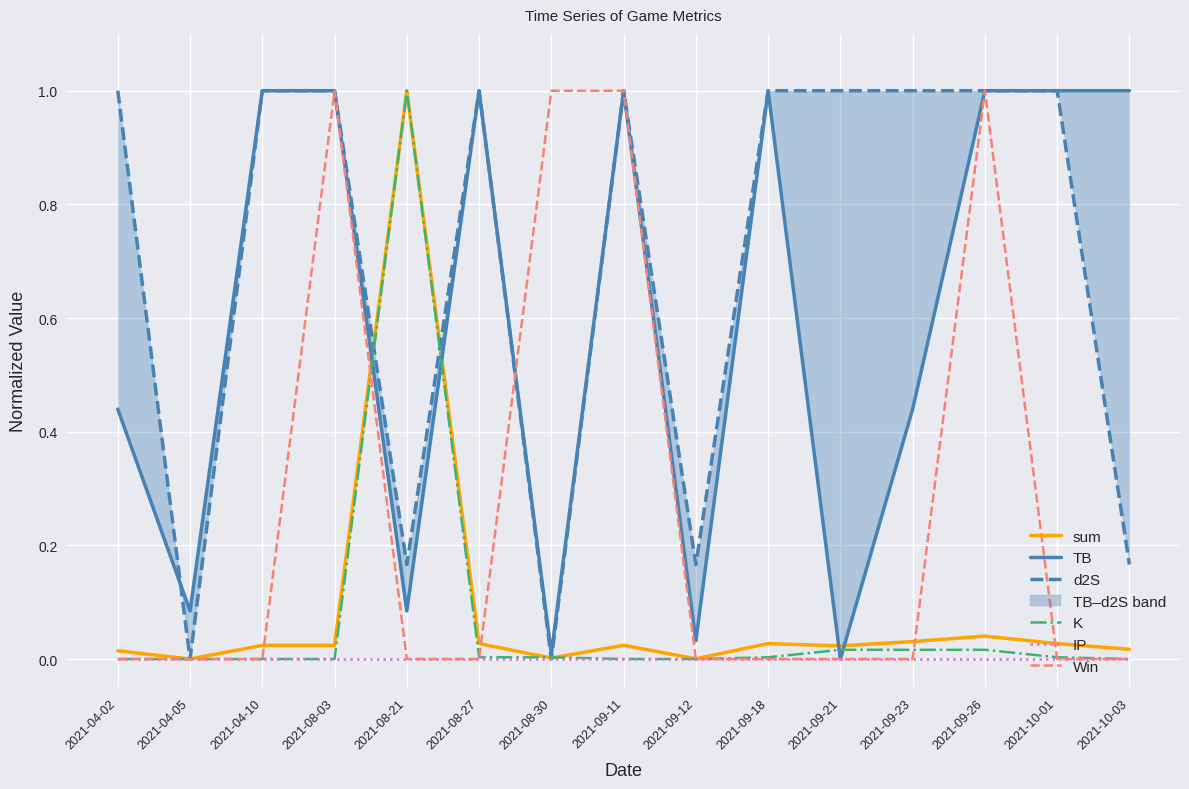

Is the value of Win at 2021-08-27 greater than the value of d2S at 2021-09-26?

No